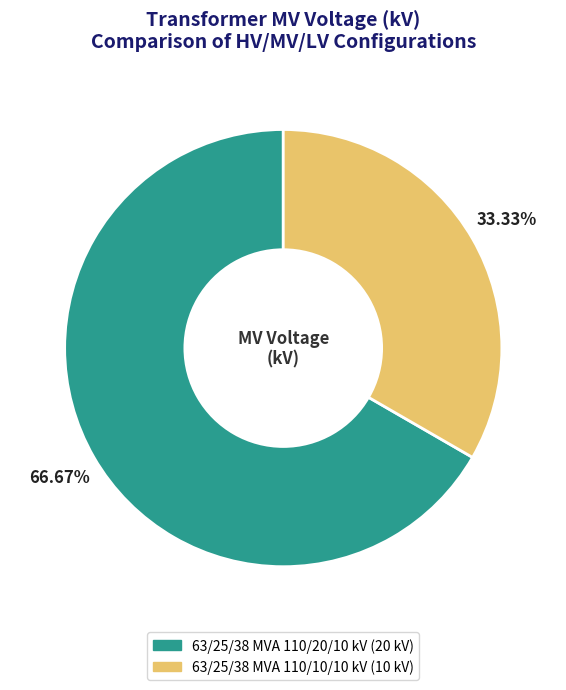

What is the ratio of the value at 63/25/38 MVA 110/10/10 kV to the value at 63/25/38 MVA 110/20/10 kV?

0.5